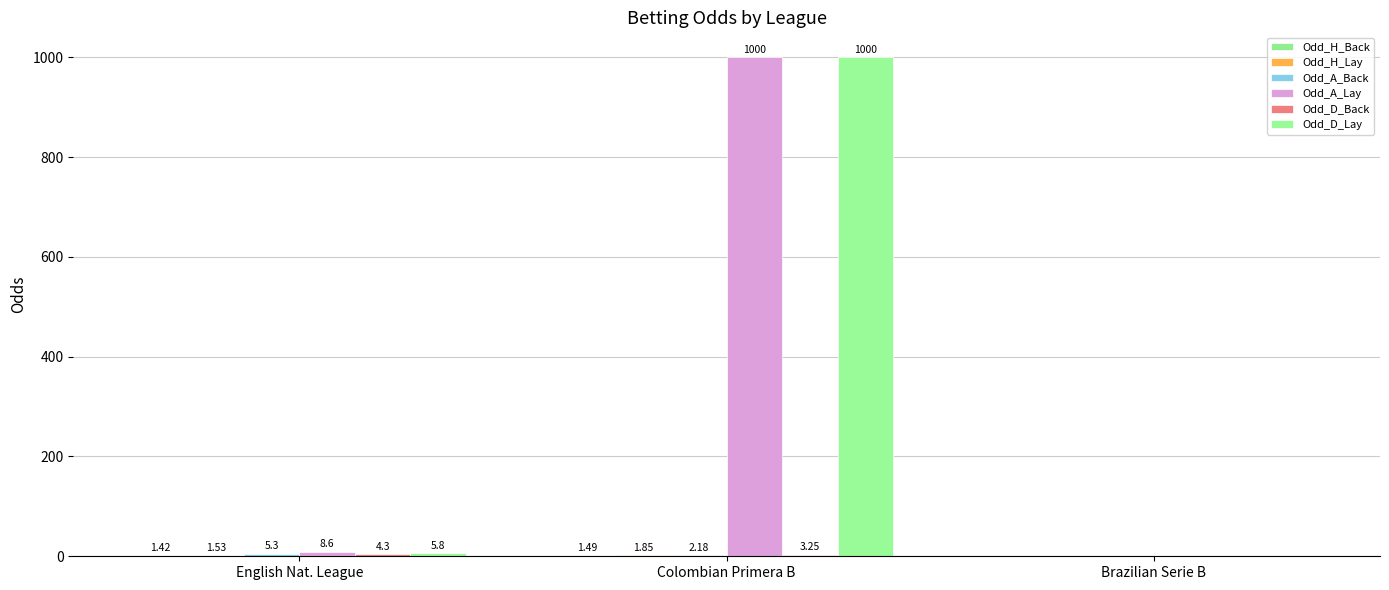

How many data points does each series have?

3